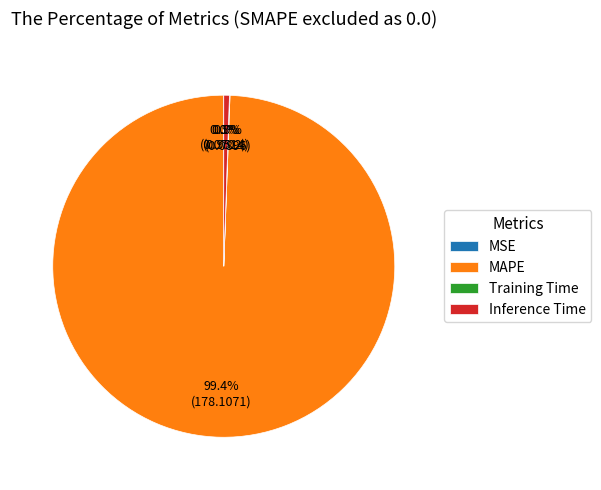

Which slice is the largest?

MAPE